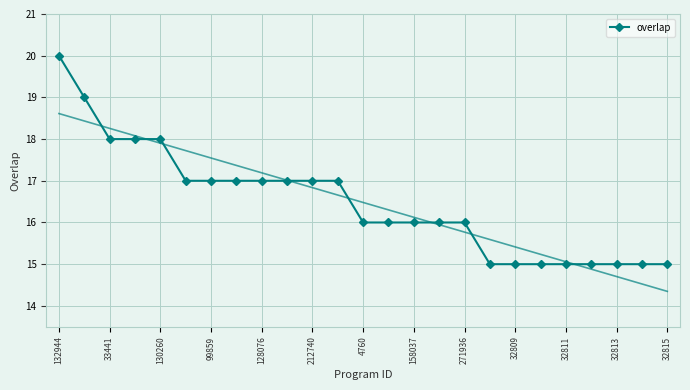

The overlap series shows 15 at 32809. True or false?

True